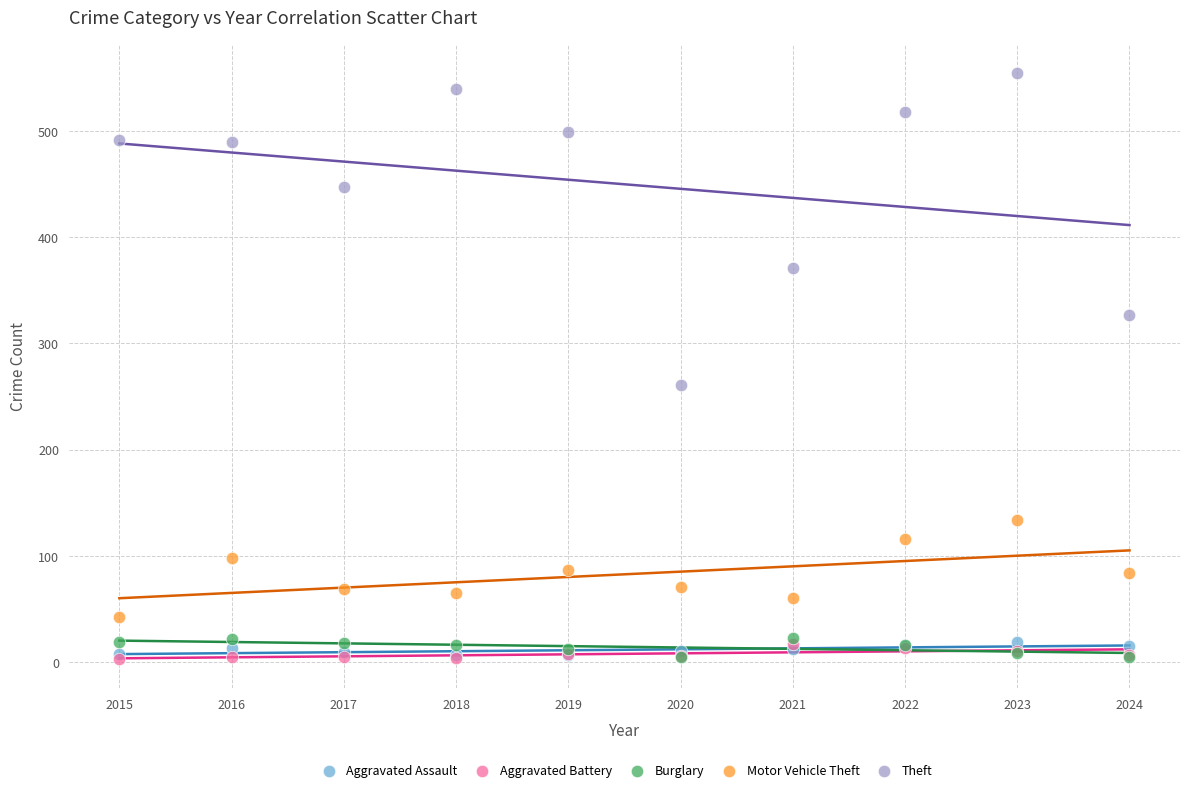

What are all the series names shown in the legend?

Aggravated Assault, Aggravated Battery, Burglary, Motor Vehicle Theft, Theft